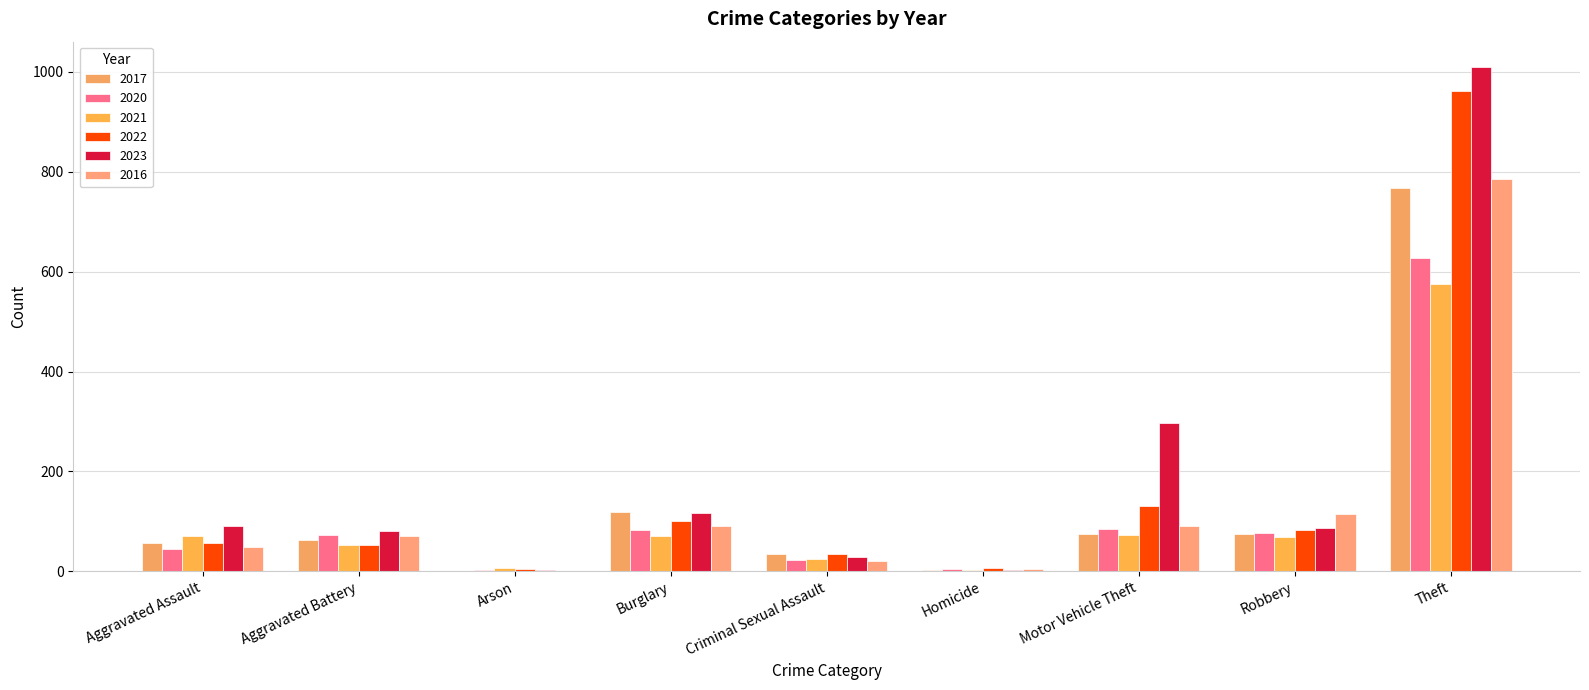

Are the bars horizontal?

No